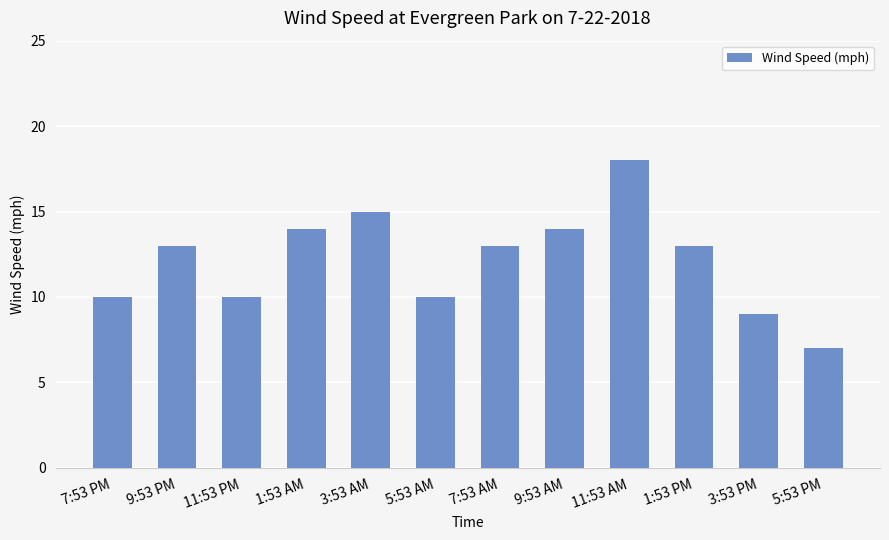

What is the difference between the maximum and minimum values?

11